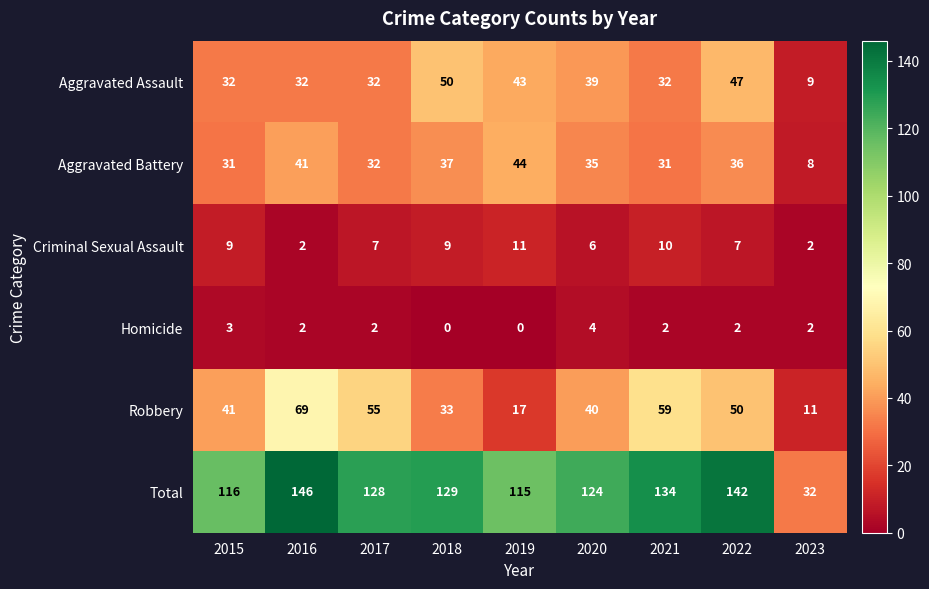

Read the Robbery value at 2017, to the nearest 10.

60